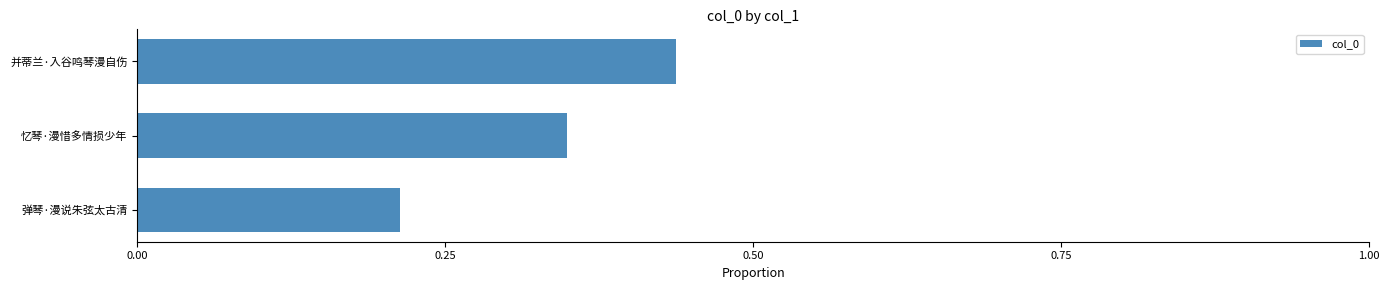

Rank the categories by value from lowest to highest.

弹琴·漫说朱弦太古清, 忆琴·漫惜多情损少年, 并蒂兰·入谷鸣琴漫自伤